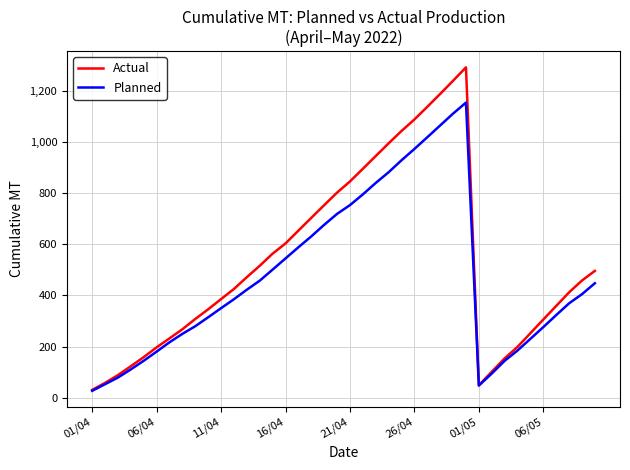

In Planned, how many points are lower than both neighbors (excluding endpoints)?

1